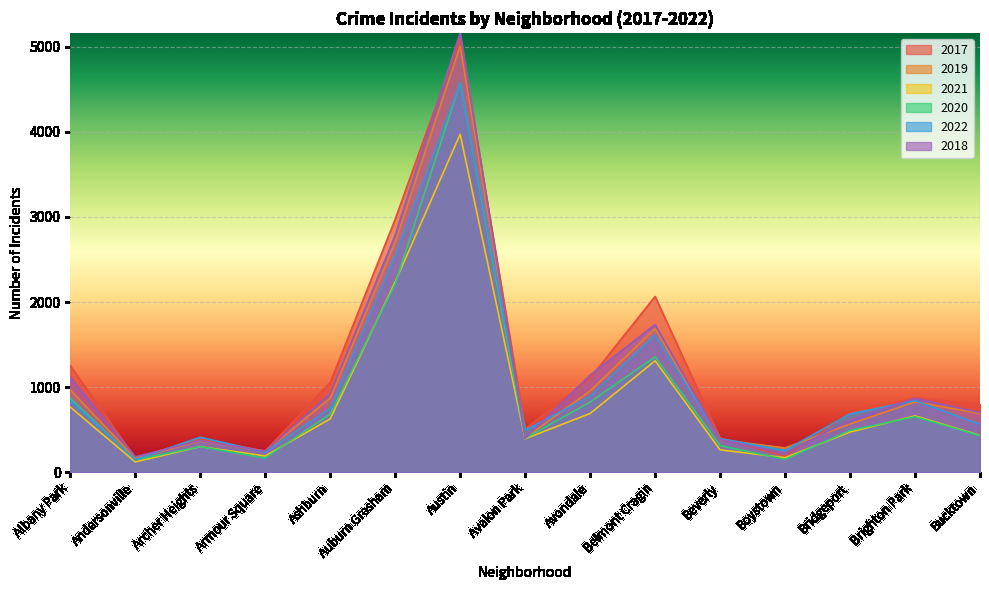

Is the value of 2017 at Bucktown greater than the value of 2019 at Bridgeport?

Yes